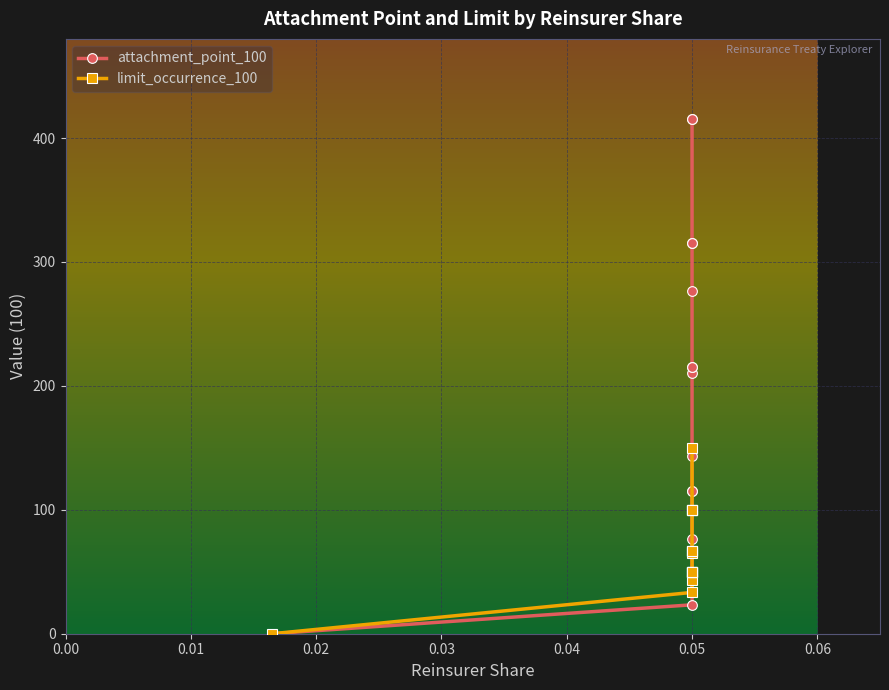

Where does the attachment_point_100 series first go above 143?

0.05